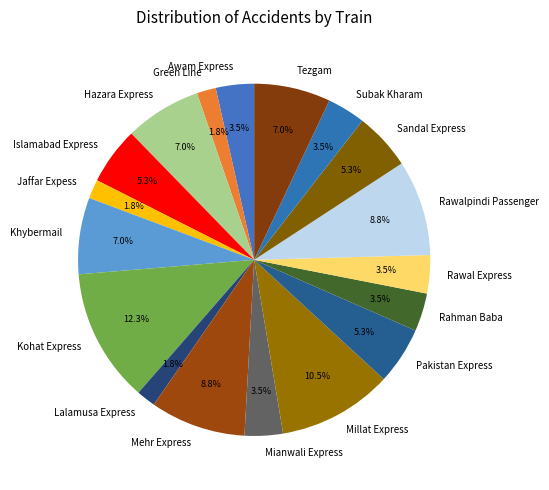

What percentage is the Hazara Express slice, to the nearest percent?

7%